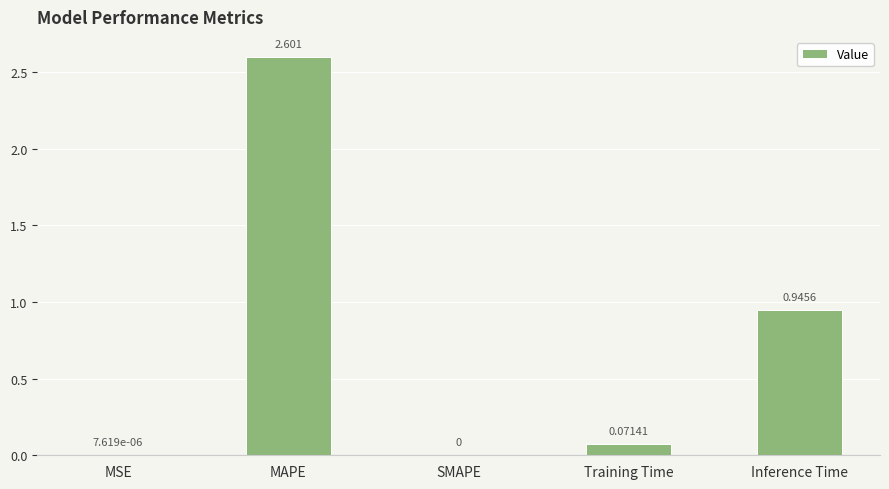

At which category does the chart reach its peak across all series?

MAPE